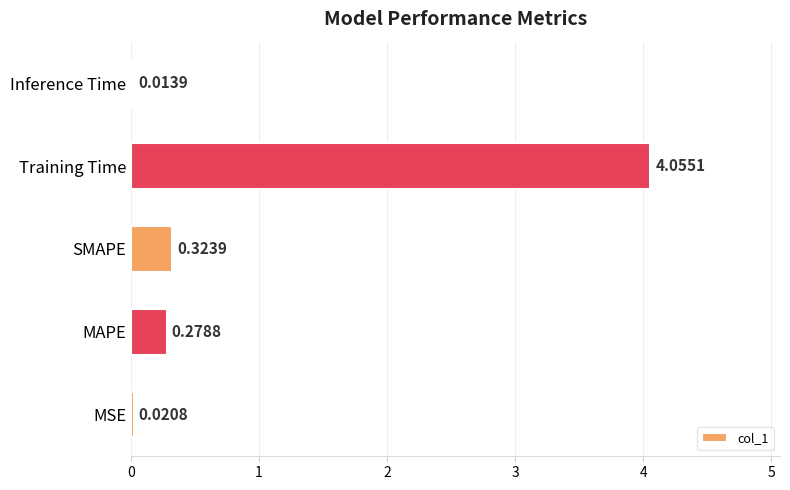

Which label corresponds to the largest value in the chart?

Training Time